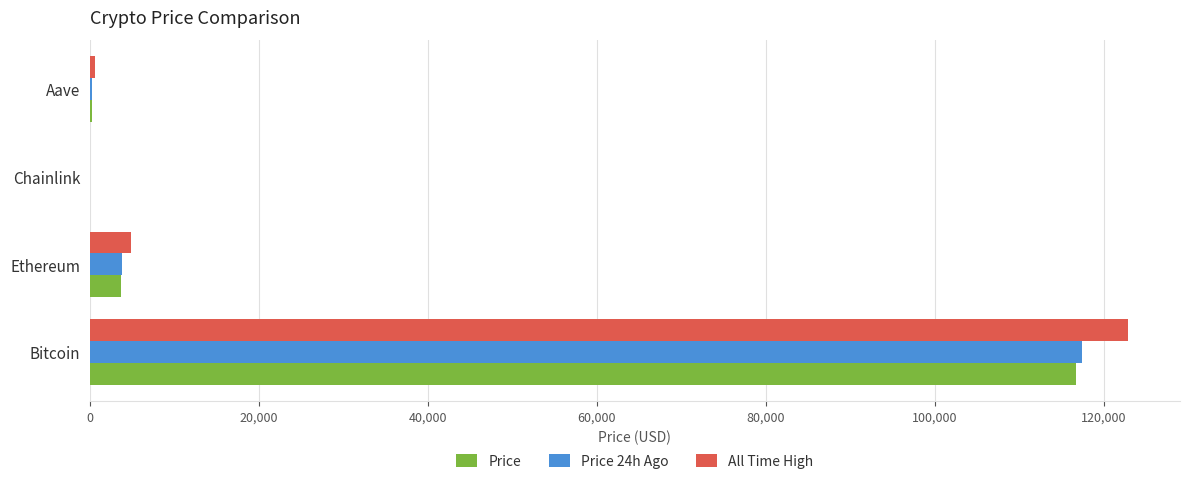

Which category has the highest value in the Price 24h Ago series?

Bitcoin